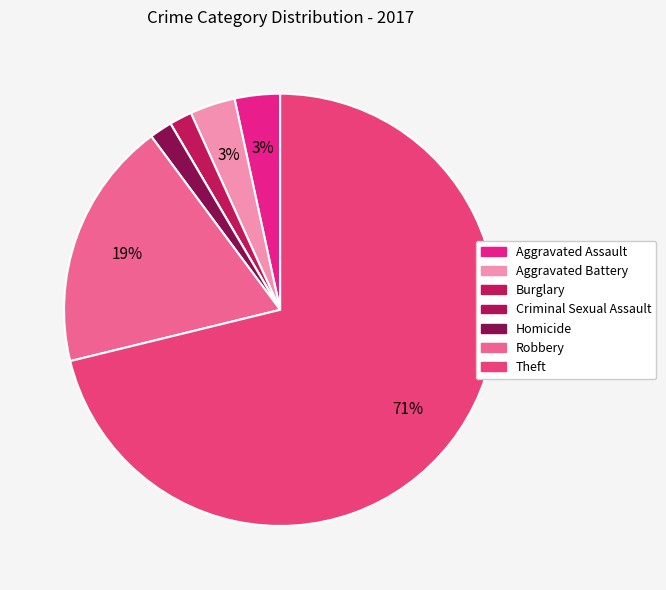

How many slices are in this pie chart?

7